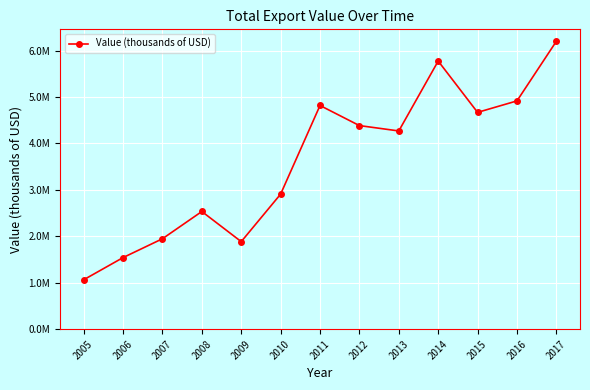

Is this an area chart (filled region under the line)?

No